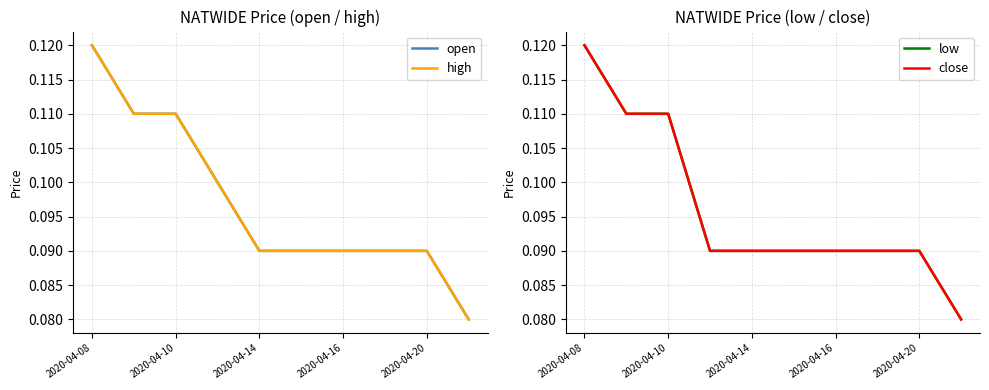

How many low values are between 0 and 1?

10